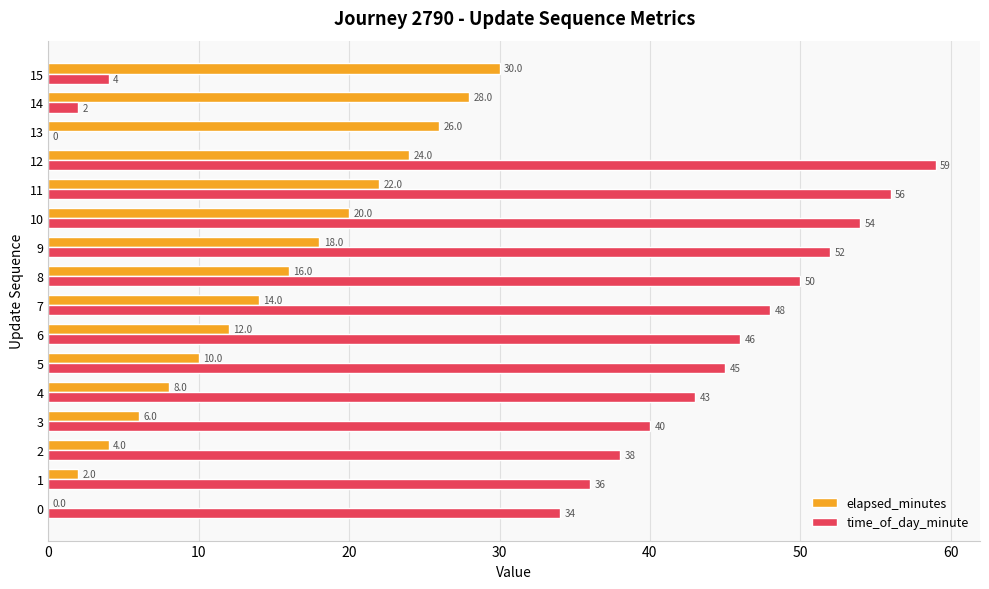

At which label does elapsed_minutes reach its peak?

15